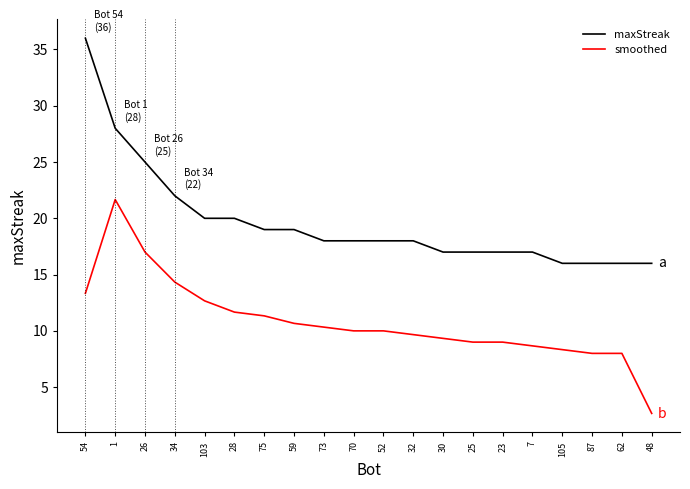

What position from the left is 62?

19